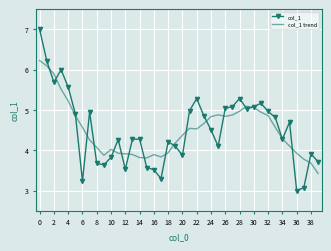

Which series has the largest range (max minus min)?

col_1